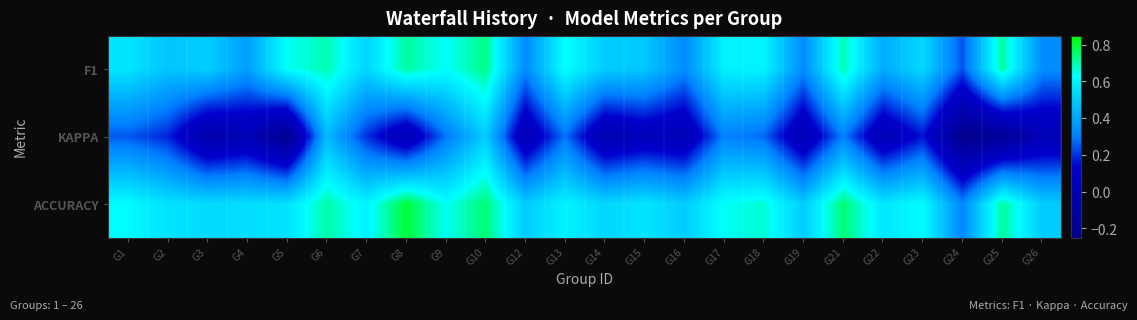

What is the maximum value shown in the chart?

0.8